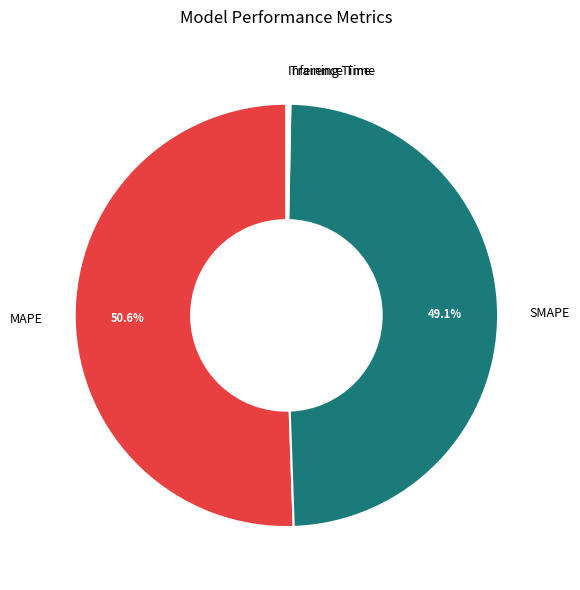

Is there a majority slice in this chart?

Yes